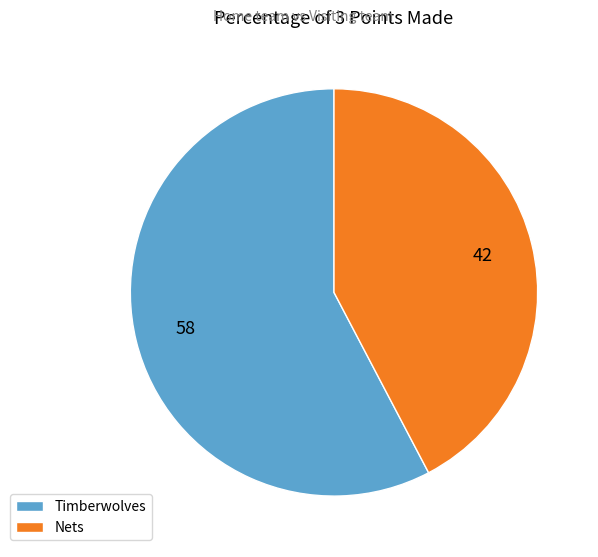

Which has a higher value, Nets or Timberwolves?

Timberwolves